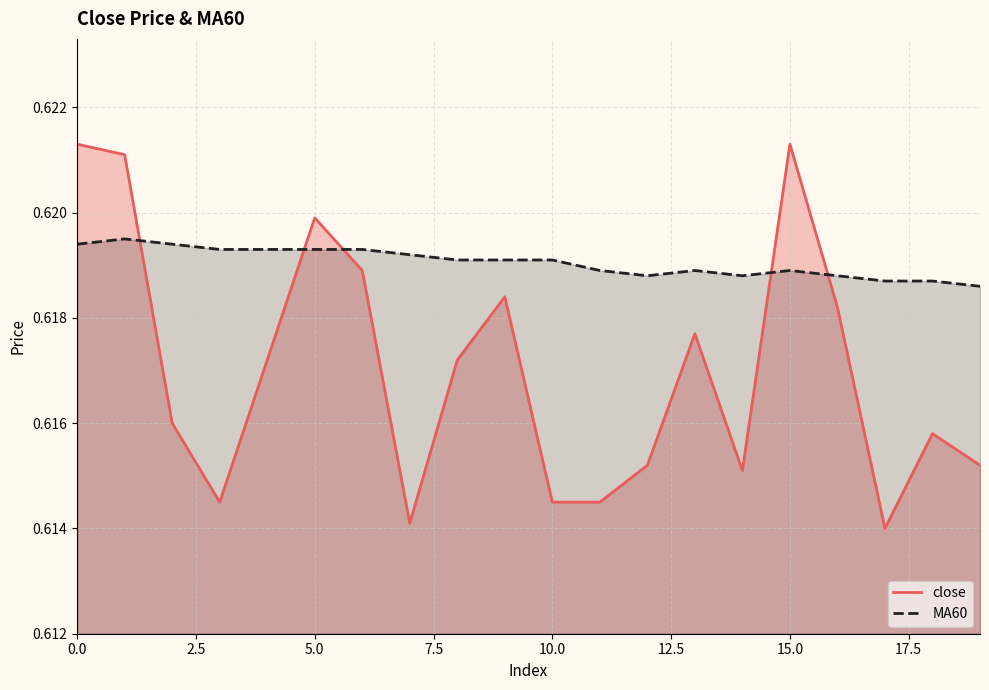

Is the value of MA60 at 2 greater than the value of close at 14?

Yes